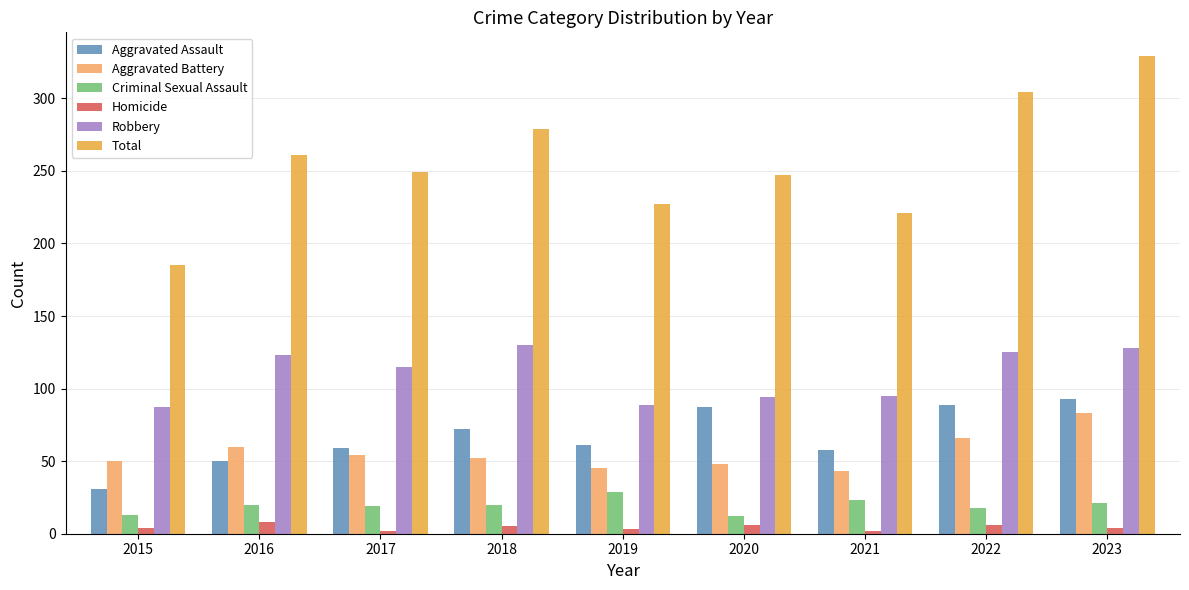

What is the minimum value for Aggravated Assault?

31